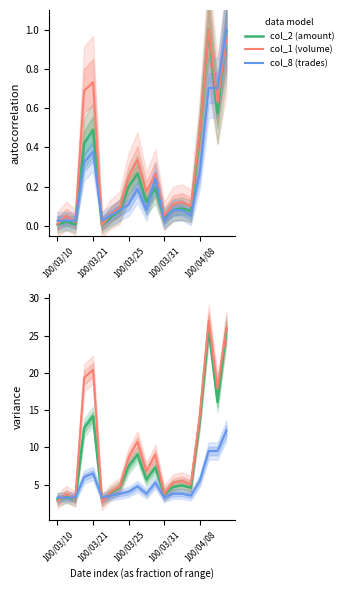

What is the value of the col_1 (volume) point at the 16th from the left?

5.0